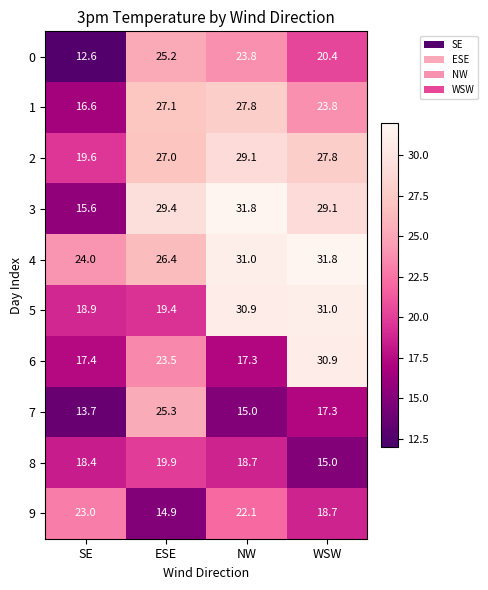

Is the value of 8 at ESE greater than the value of 7 at WSW?

Yes